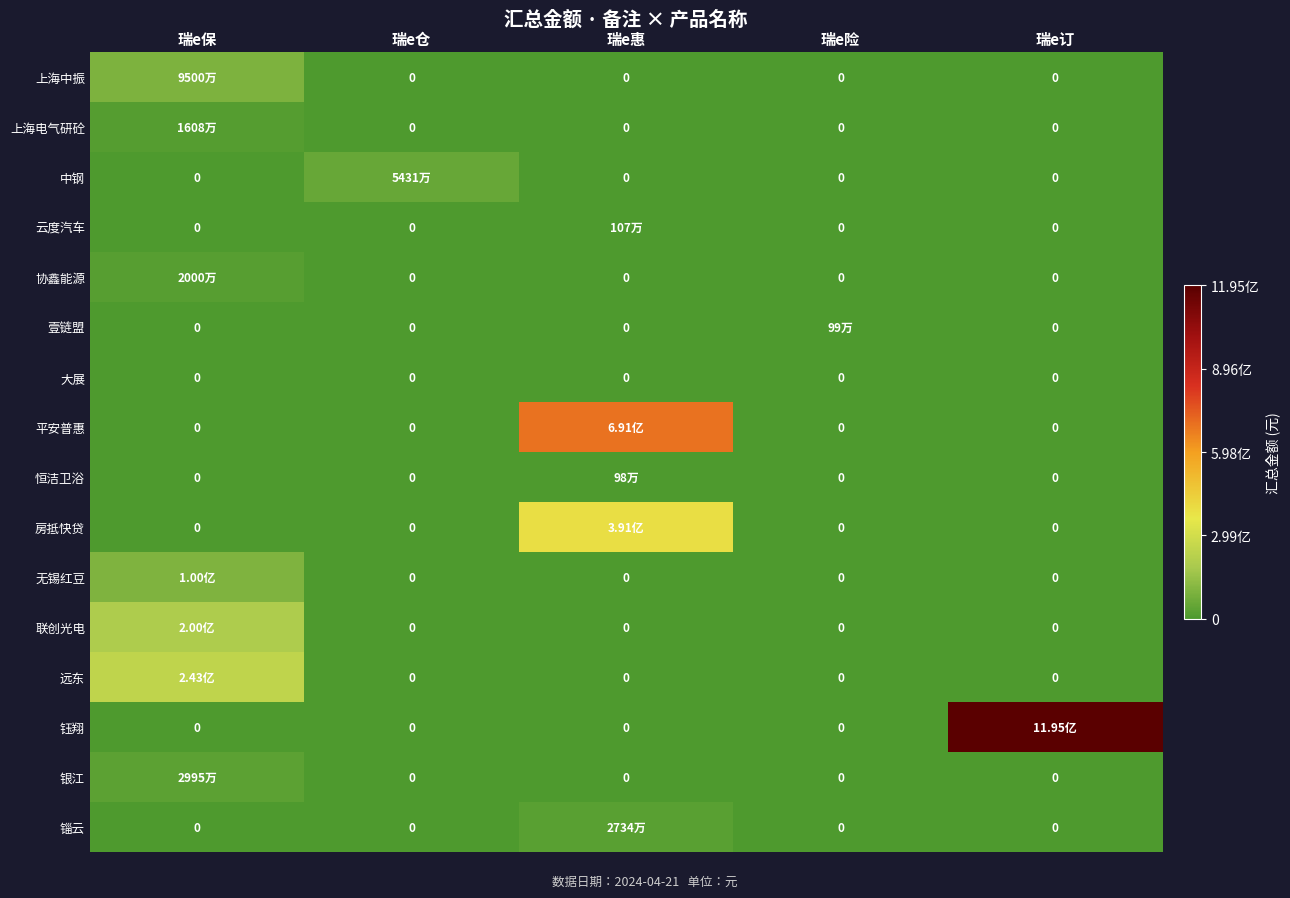

What is the difference between the maximum and second lowest values in the 远东 series?

243425323.3